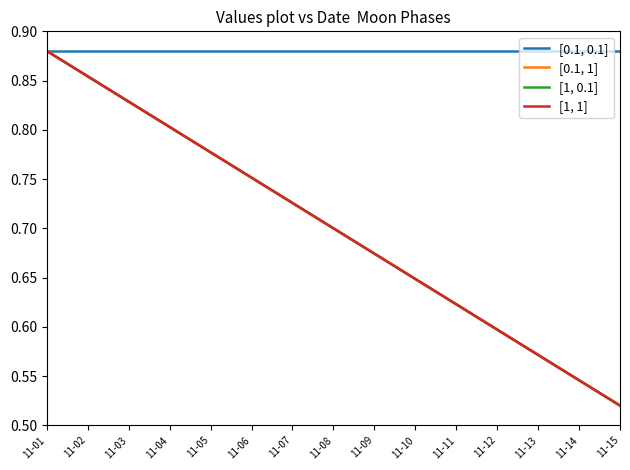

At which category is the sum across all series the highest?

11-01